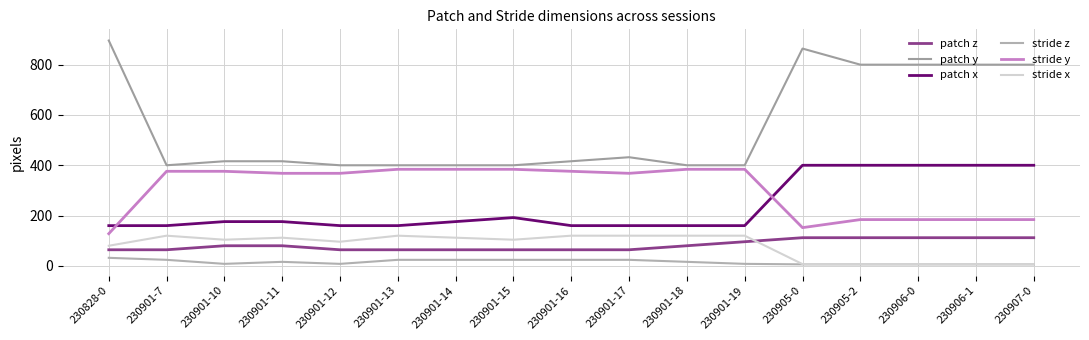

What is the greatest value displayed?

896